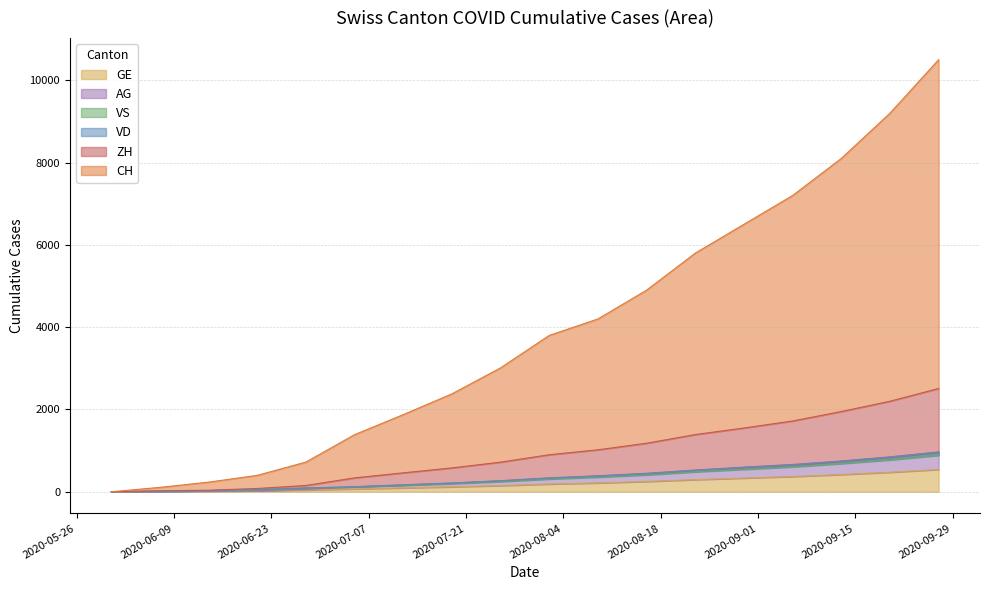

What is the maximum value for GE?

541